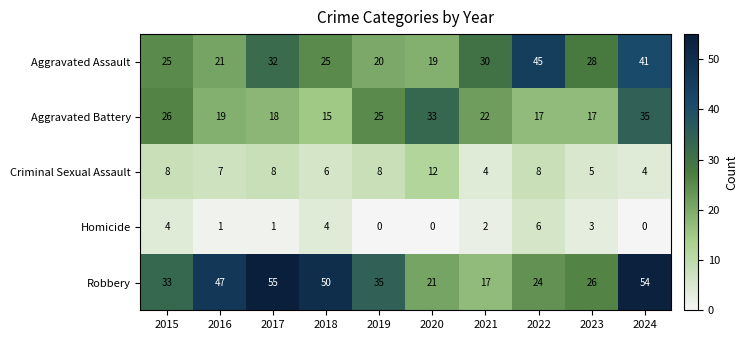

What is the greatest value displayed?

55